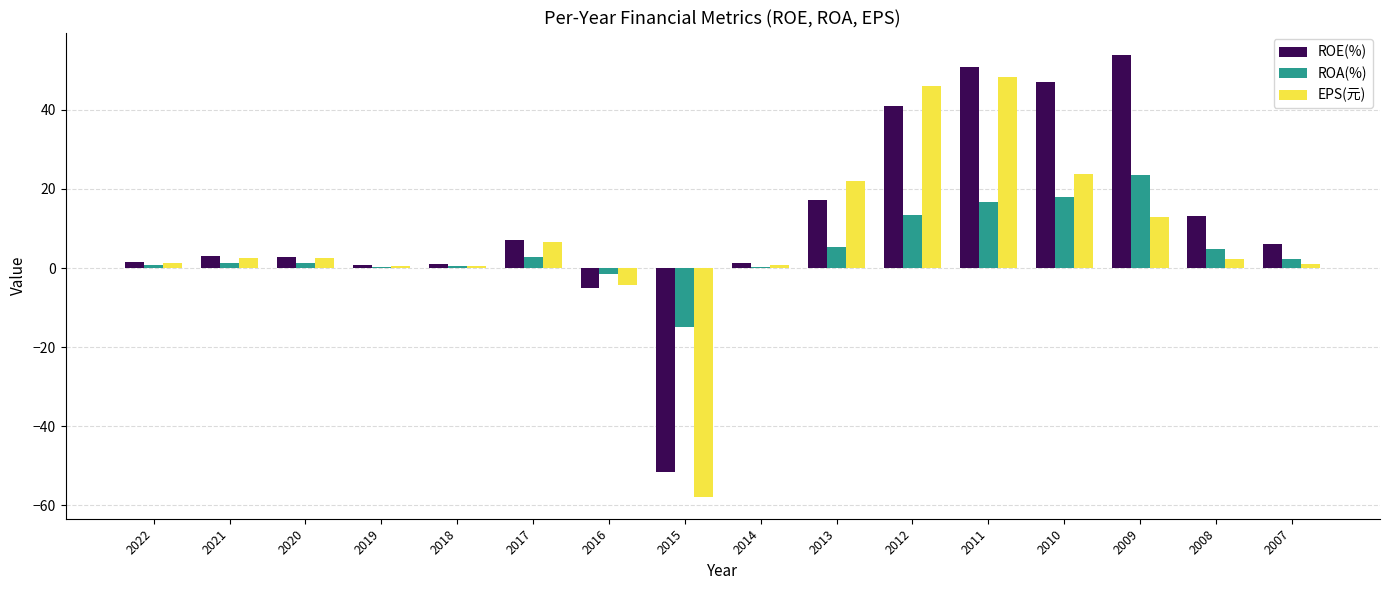

Which series has the largest total across all categories?

ROE(%)